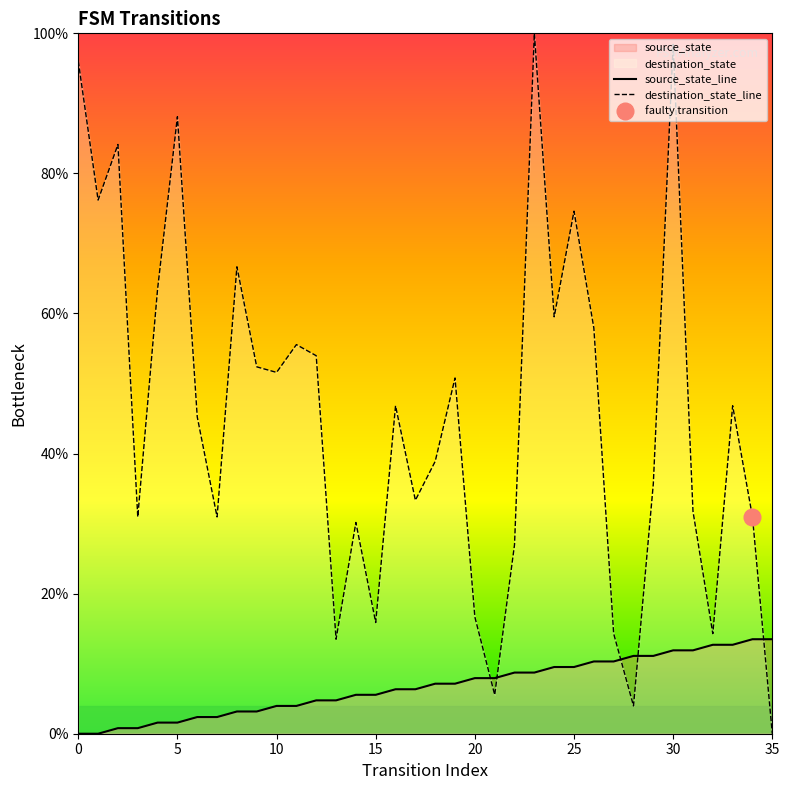

Which category has the lowest value in the destination_state_line series?

35